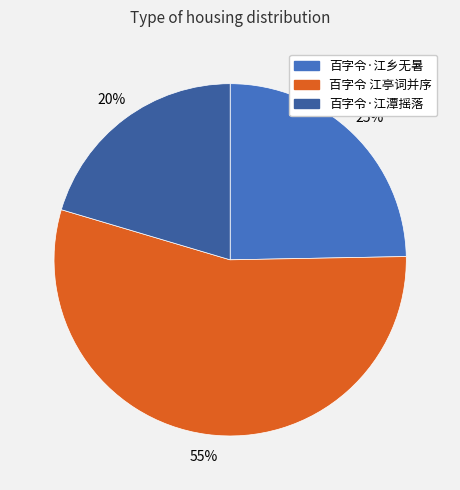

Is the sum of 百字令·江潭摇落 and 百字令 江亭词并序 greater than half?

Yes